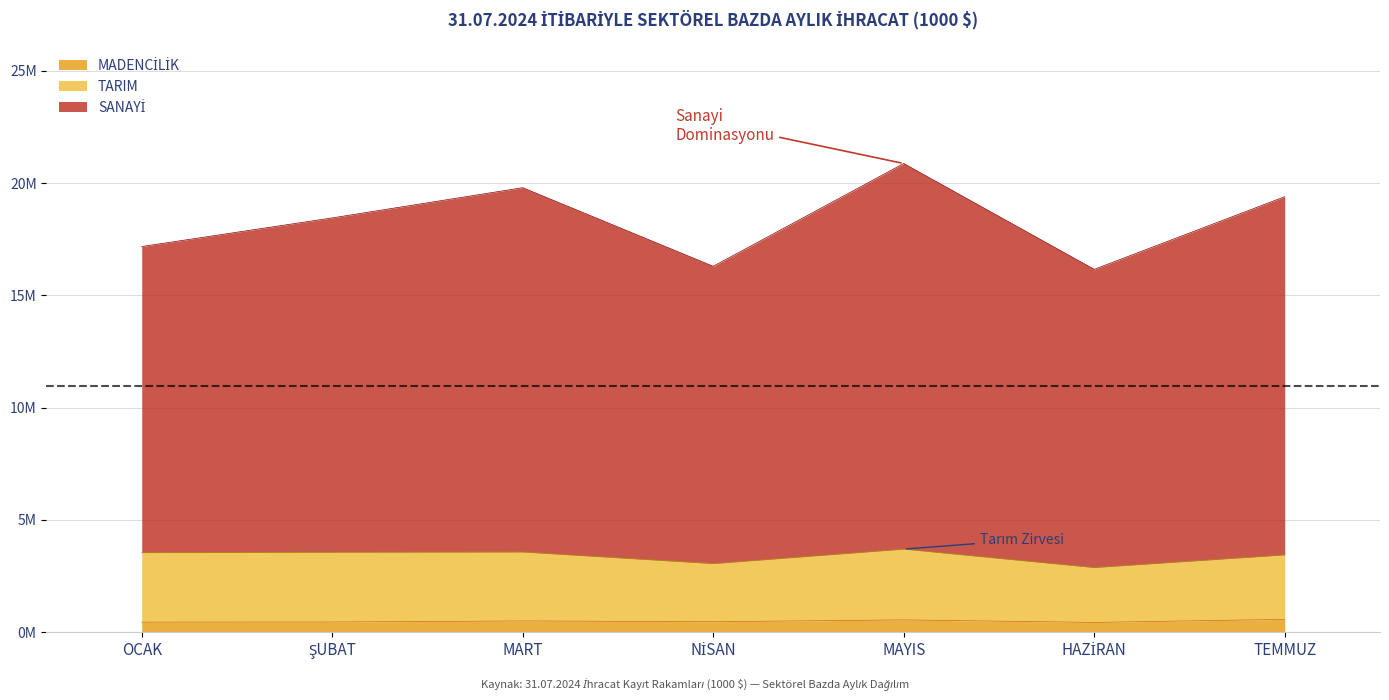

Does the chart display data point markers on the line(s)?

No